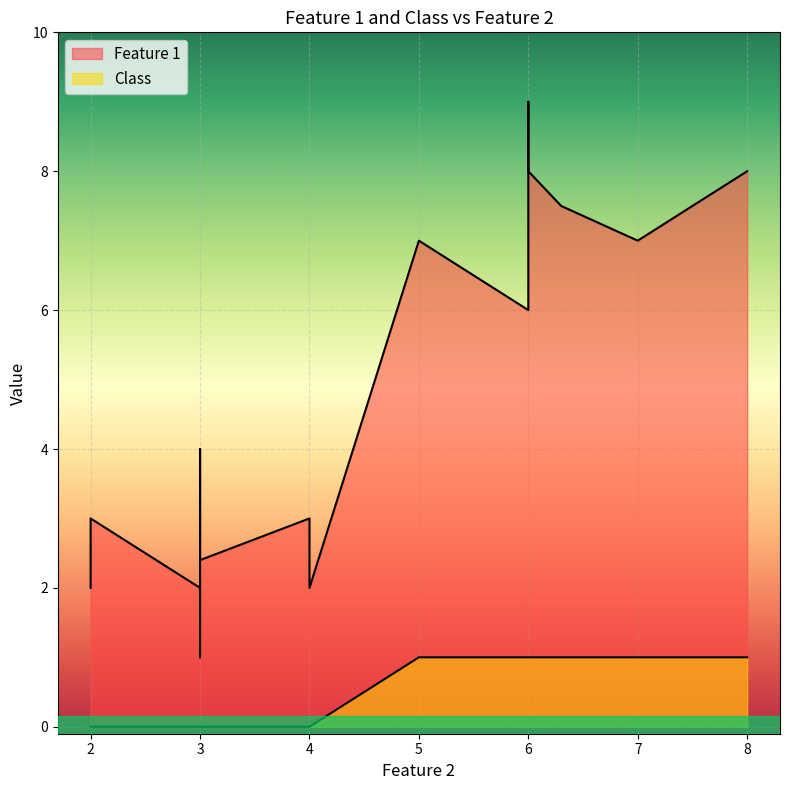

What is the sum of the Feature 1 values at 4 and 2?

5.0